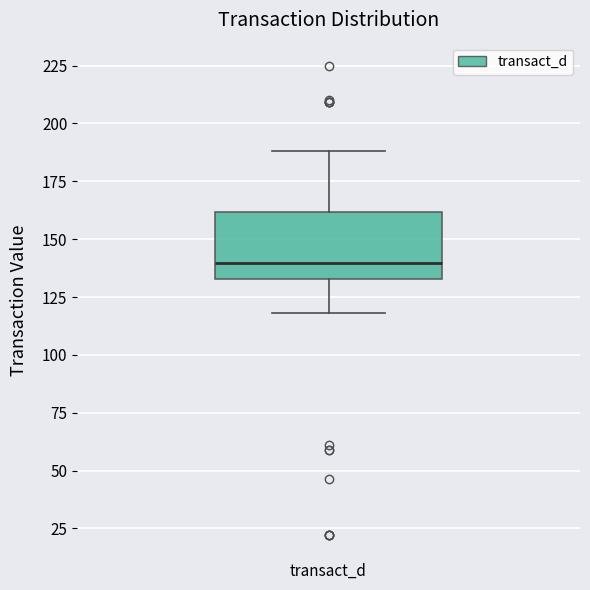

Read this box plot against the y-axis: the position of the median line, the range covered by the box, and the ends of both whiskers. The values are not printed on the chart, so give them approximately, as read against the axis.

median 140, box 135 to 160, whiskers 120 to 190